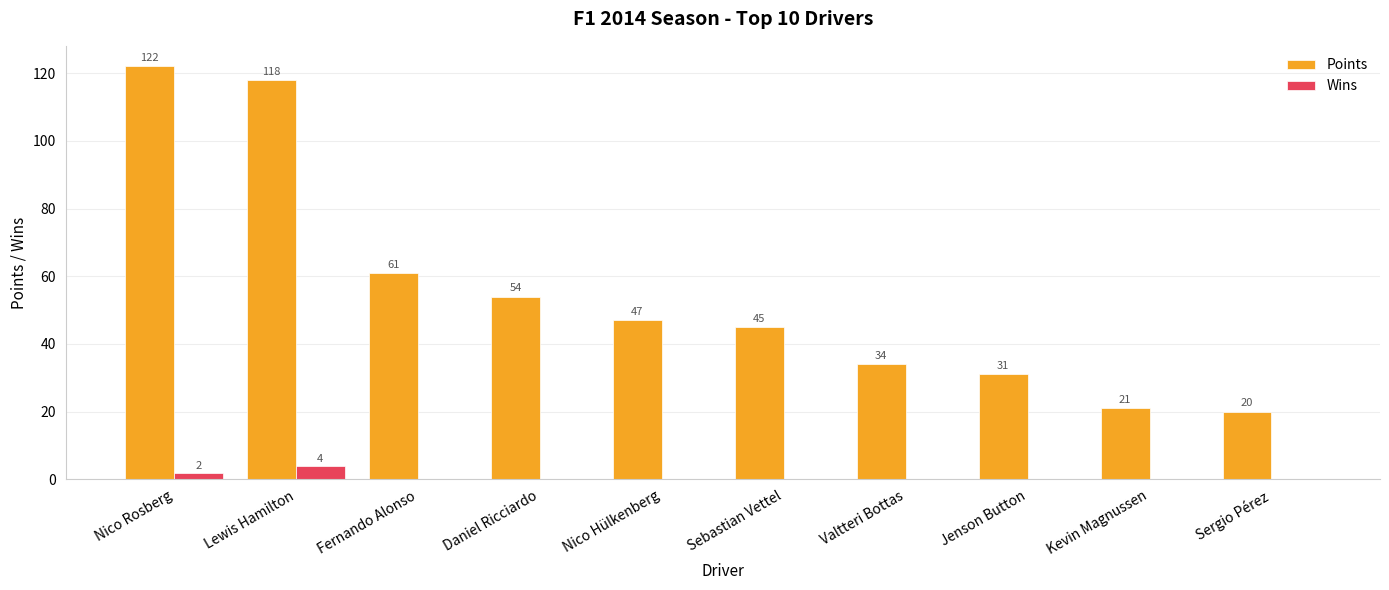

The Points series shows 67 at Nico Hülkenberg. True or false?

False